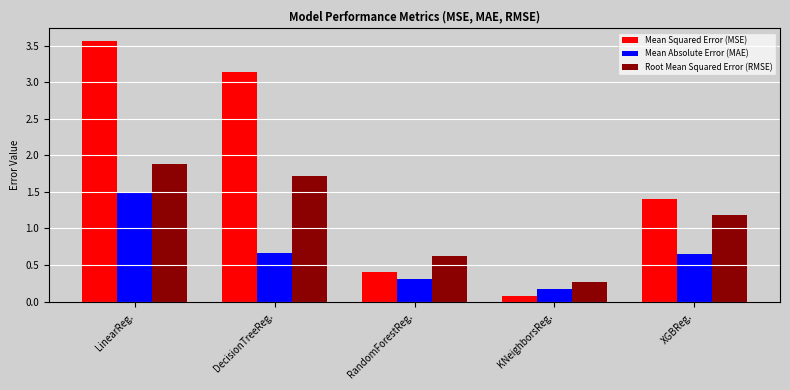

Which label corresponds to the largest value in the chart?

LinearReg.